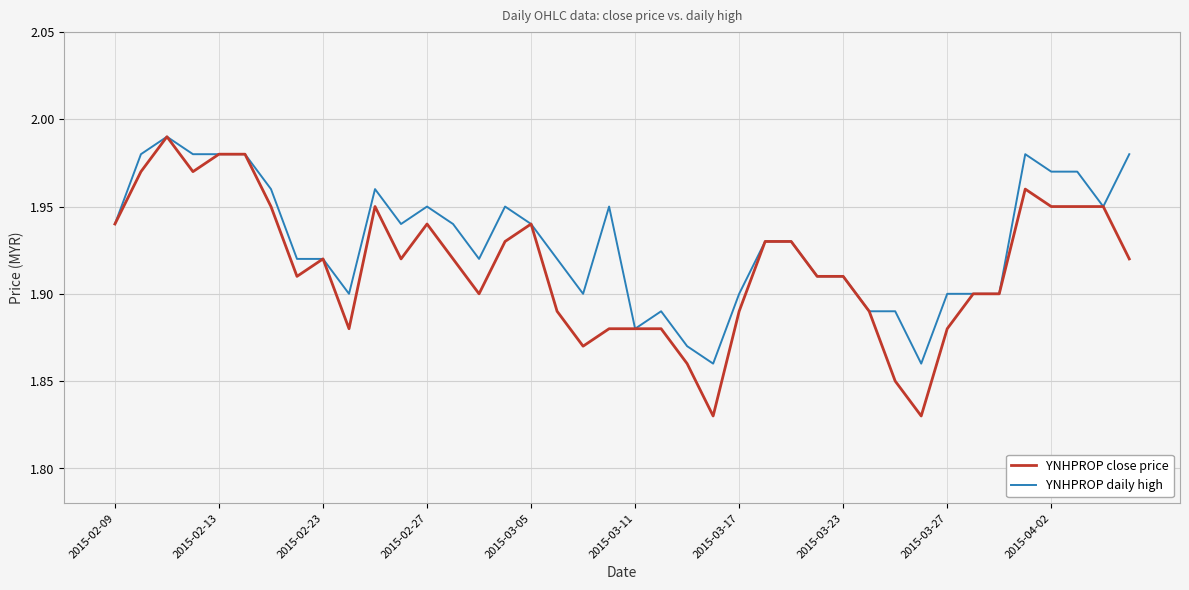

Which series has the widest spread of values?

YNHPROP close price